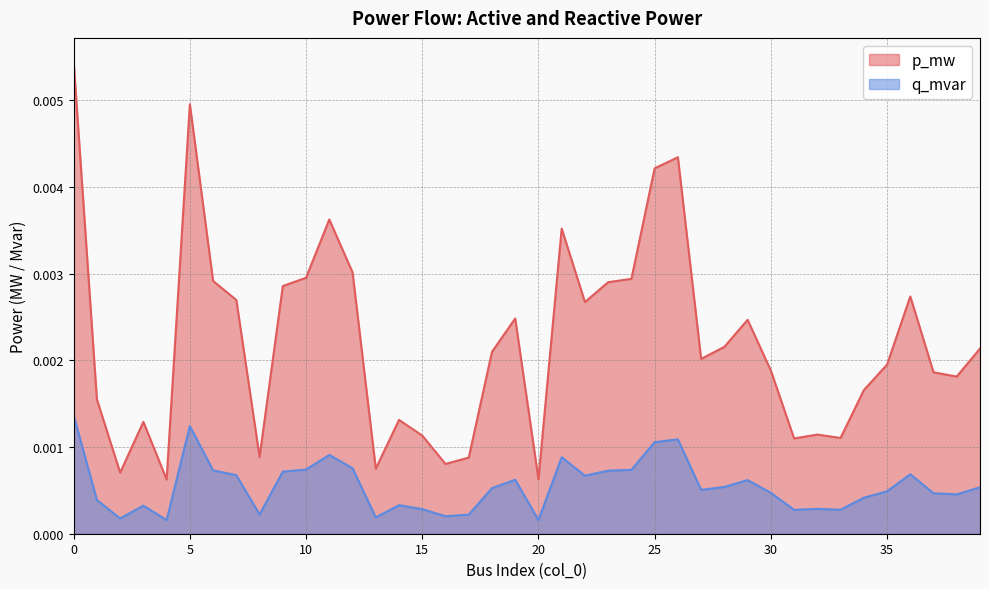

How many data points does each series have?

40